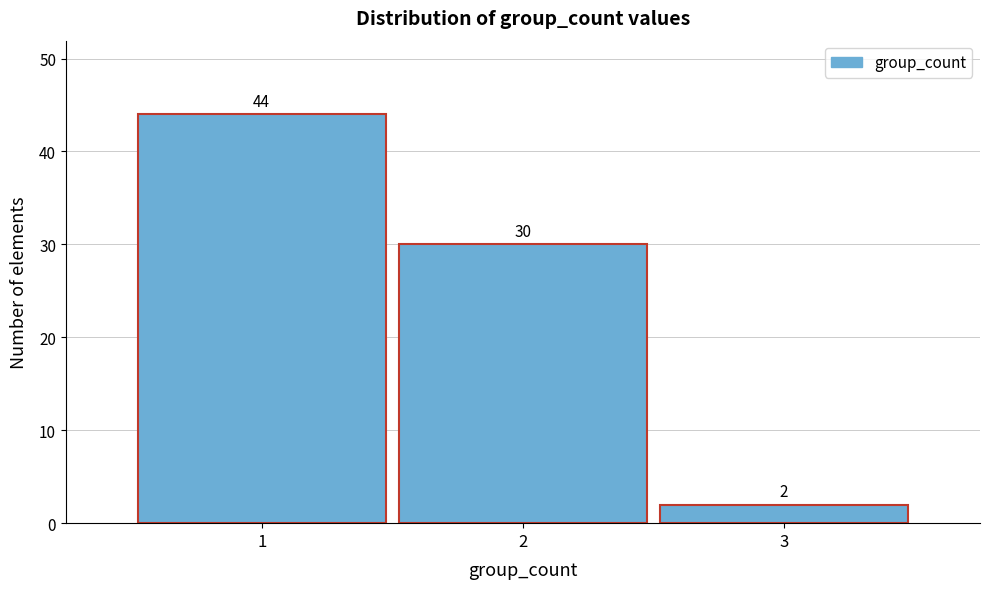

Which range on the x-axis has the tallest bar?

0.5 to 1.5